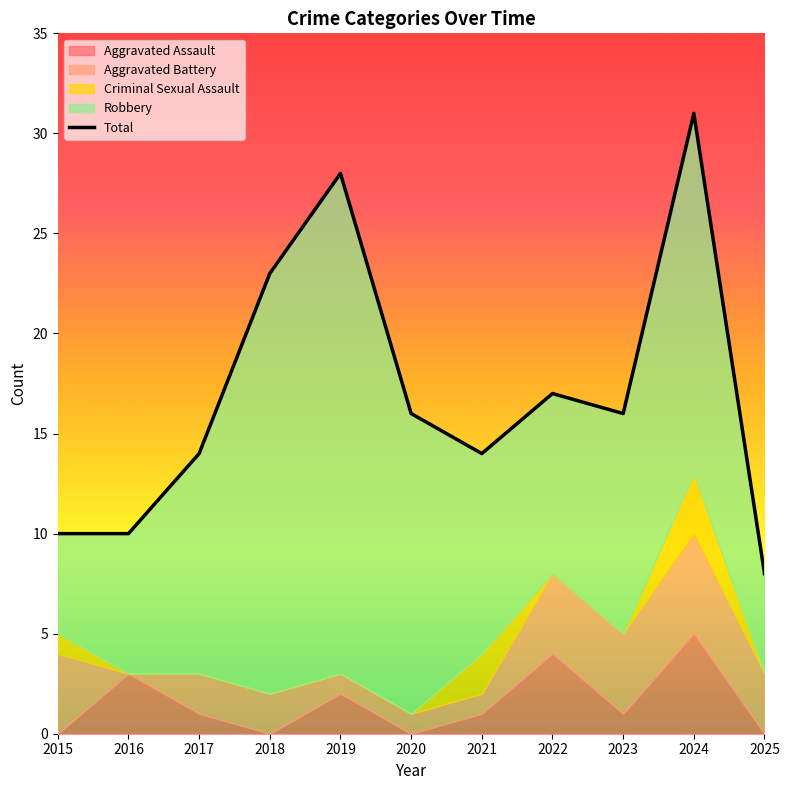

At which category does the data reach its first local peak?

2019